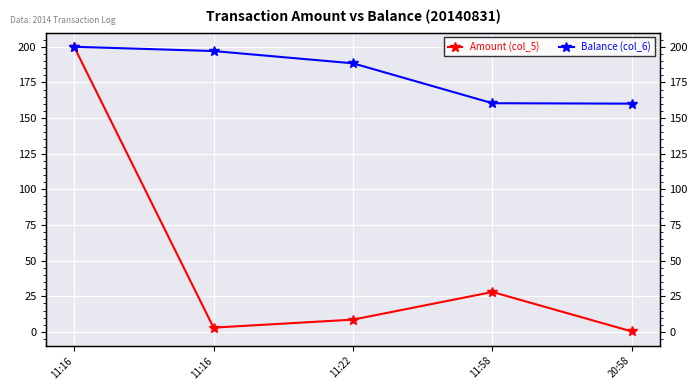

What is the total value across all series at 20:58?

160.4